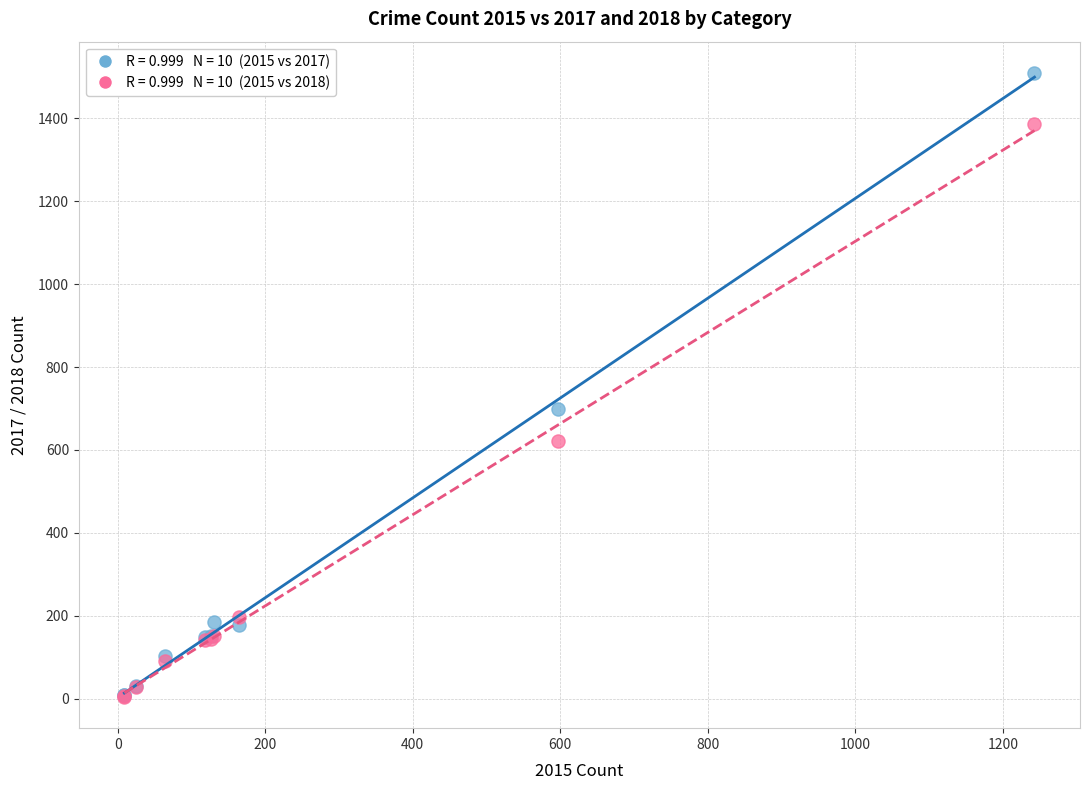

Across all series, what Y value is closest to 757?

699